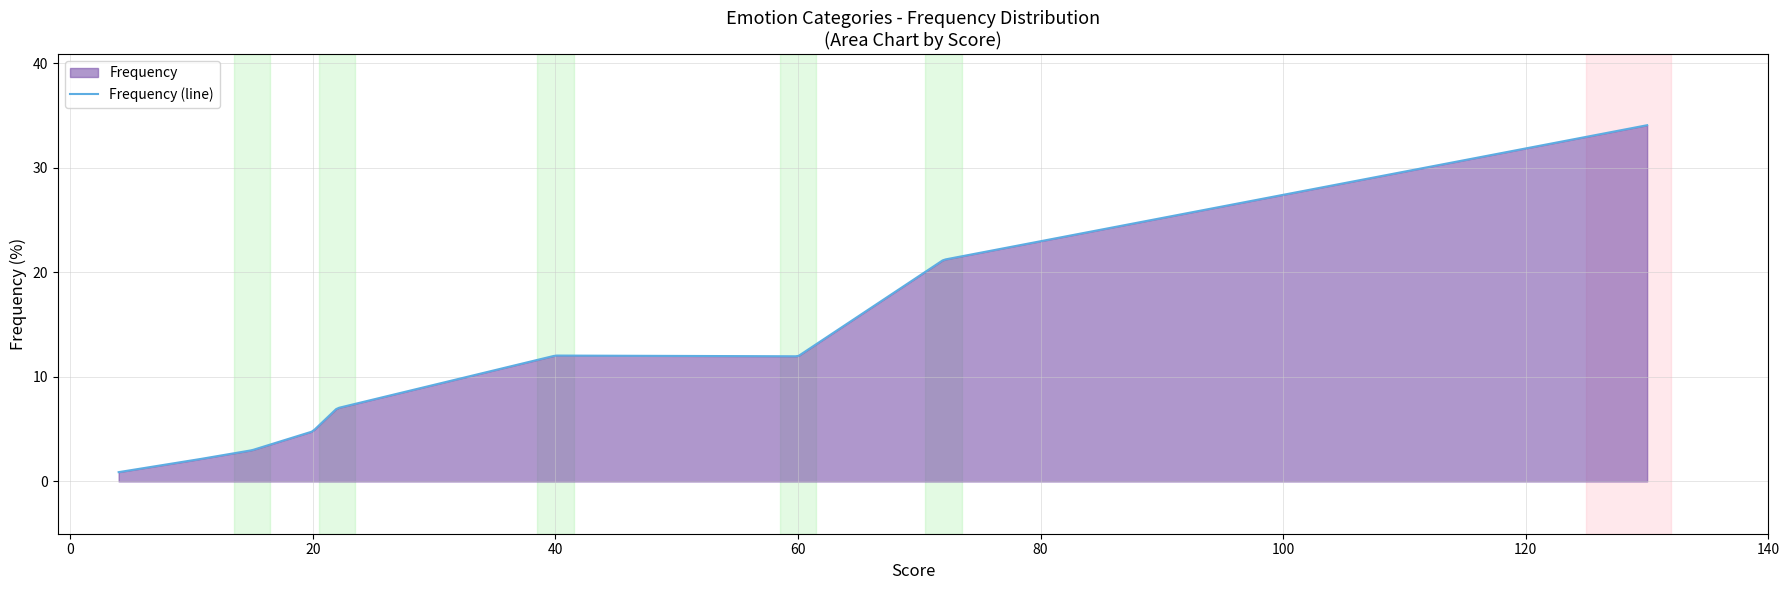

What is the smallest value displayed?

0.9